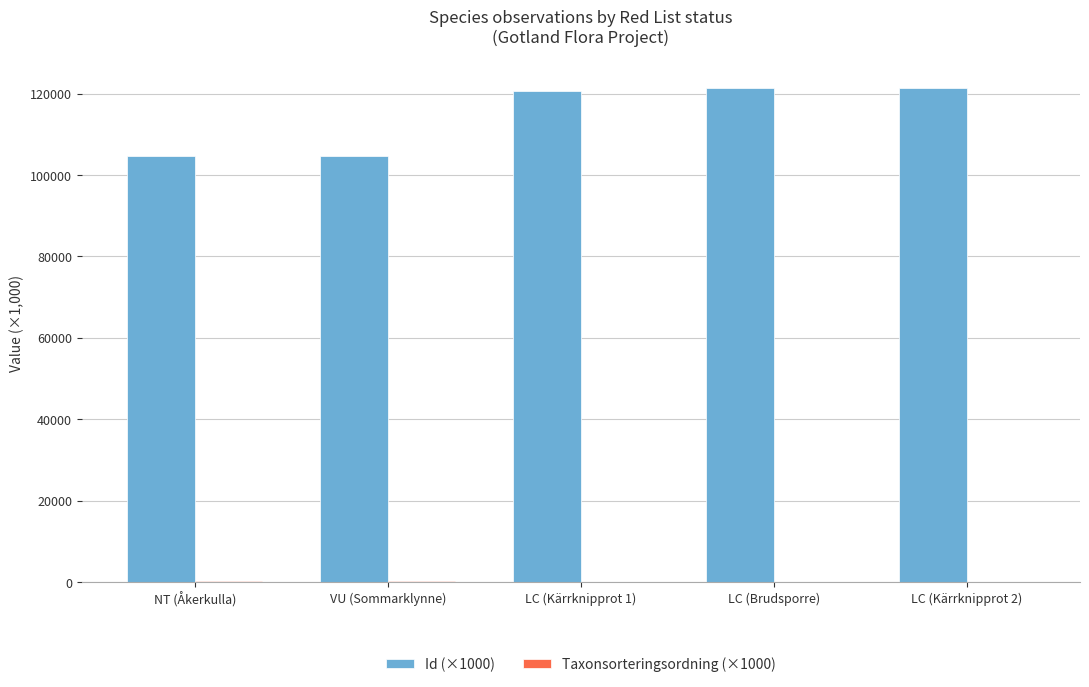

What is the sum of all Id (×1000) values?

572989.7